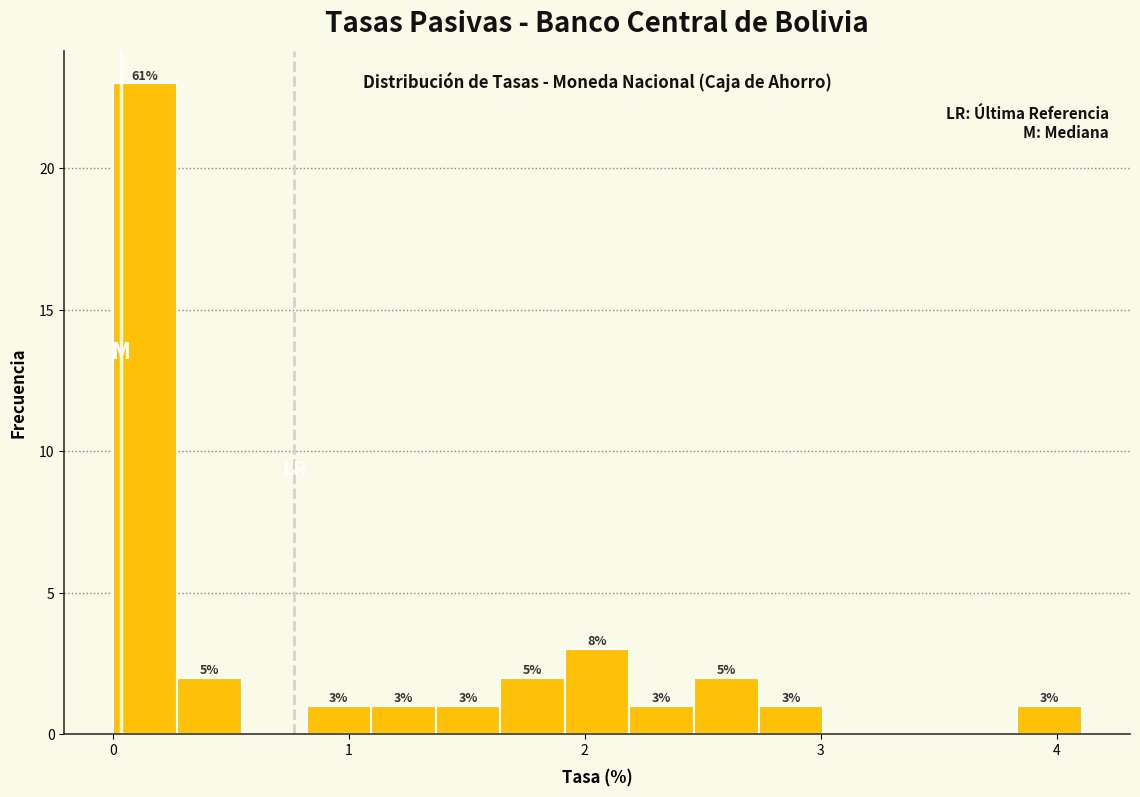

Read against the x-axis, roughly where is the centre of the tallest bar?

0.1